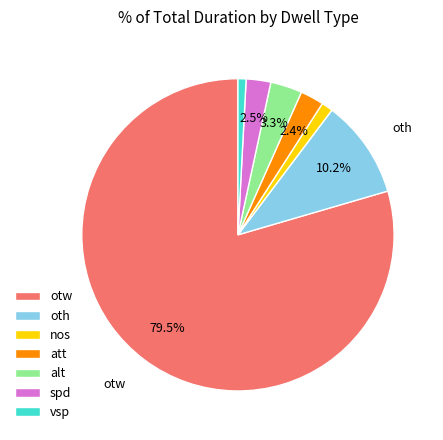

What percentage is NOT represented by att?

97.6%